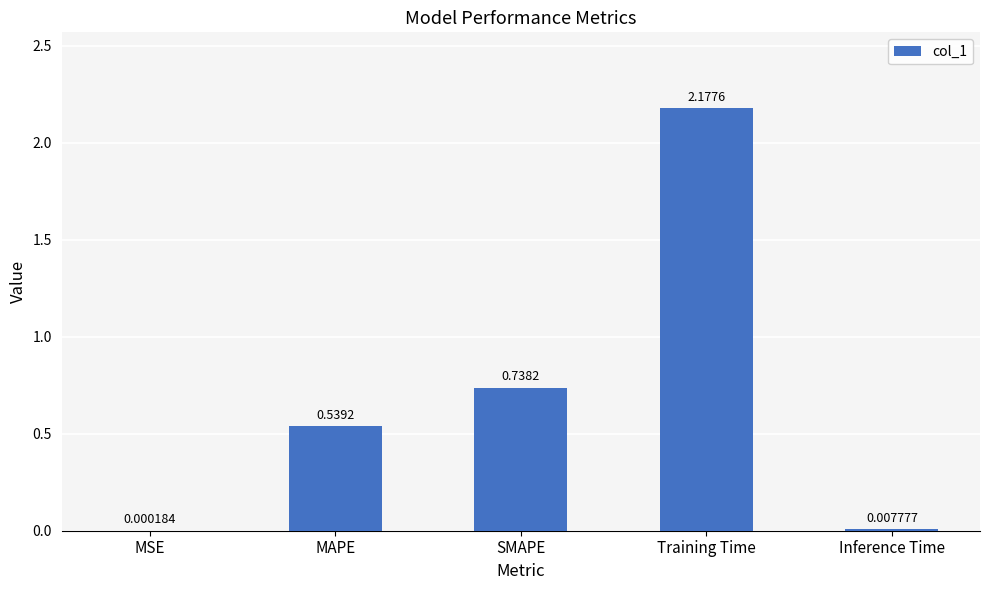

What is the sum of the values at SMAPE and Training Time?

2.9